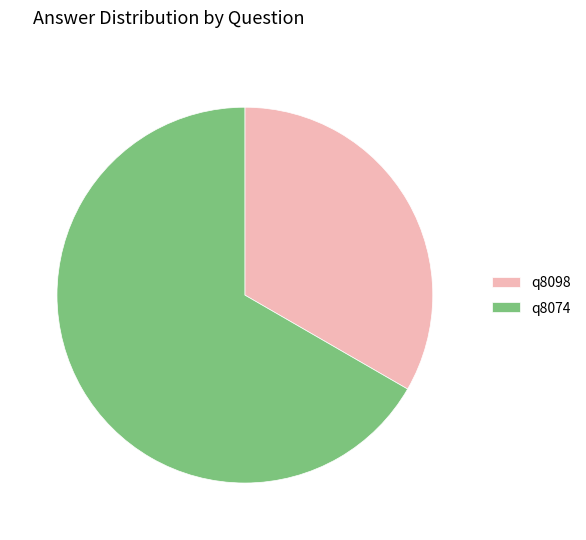

Is it true that q8074 is 67% of the pie?

True